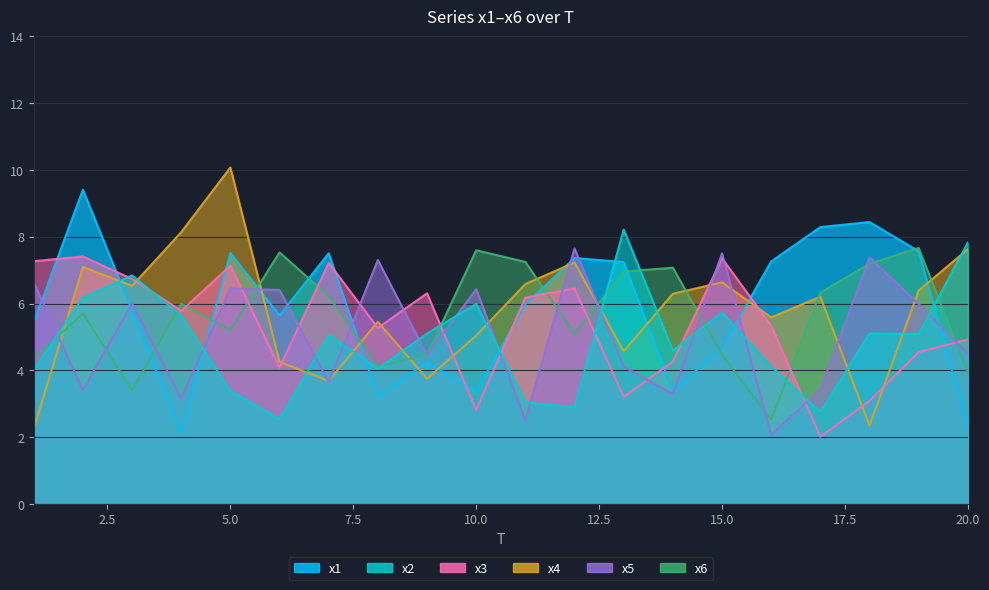

Where is x5 nearest to the value 4?

13